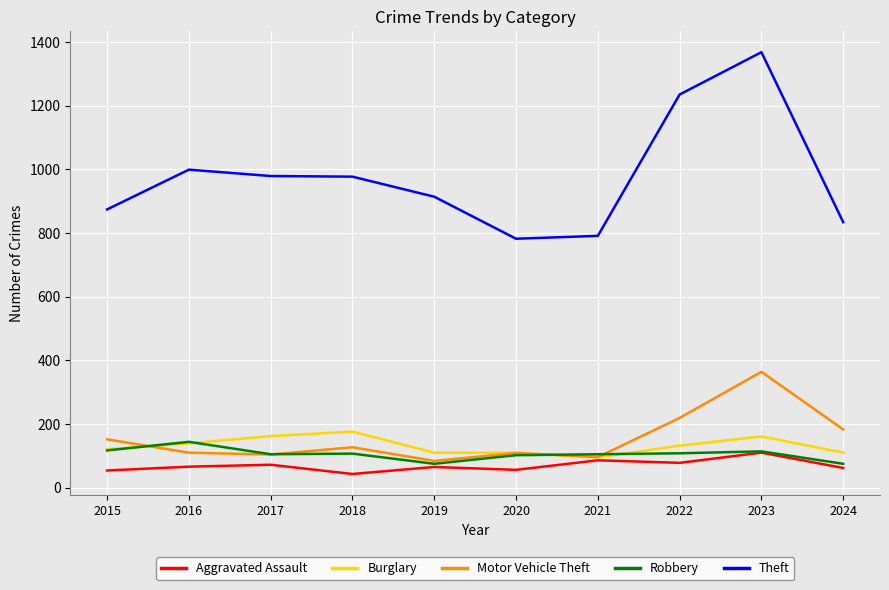

What is the sum of the Robbery values at 2023 and 2022?

222